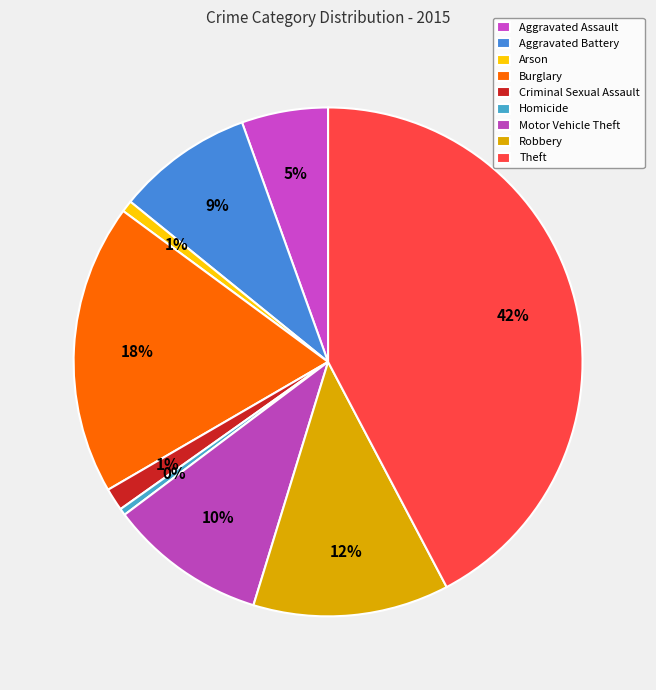

To the nearest percent, what percentage of the pie is Robbery?

12%